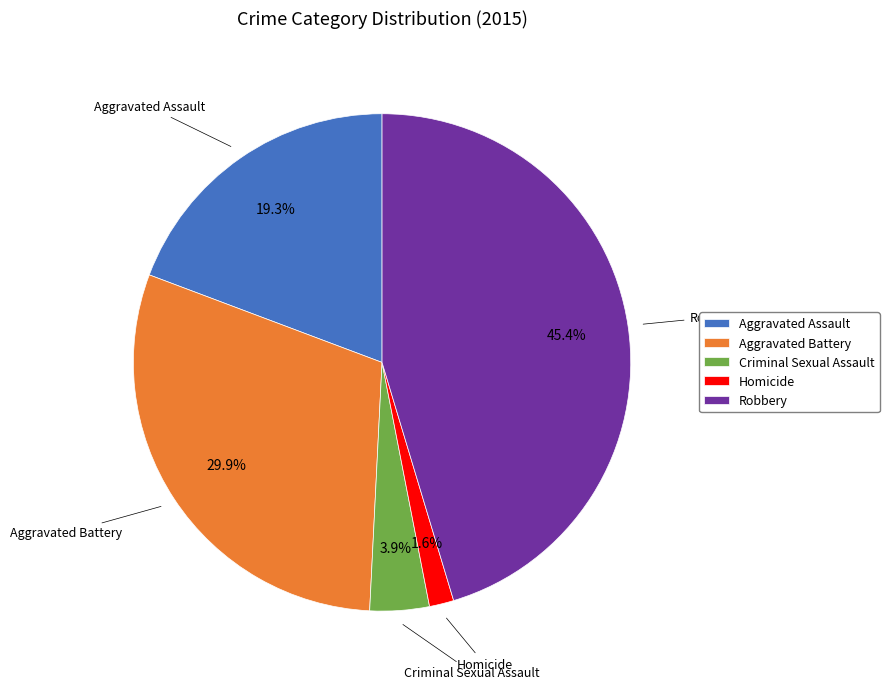

Combined, what portion of the pie is Robbery and Aggravated Assault?

64.6%